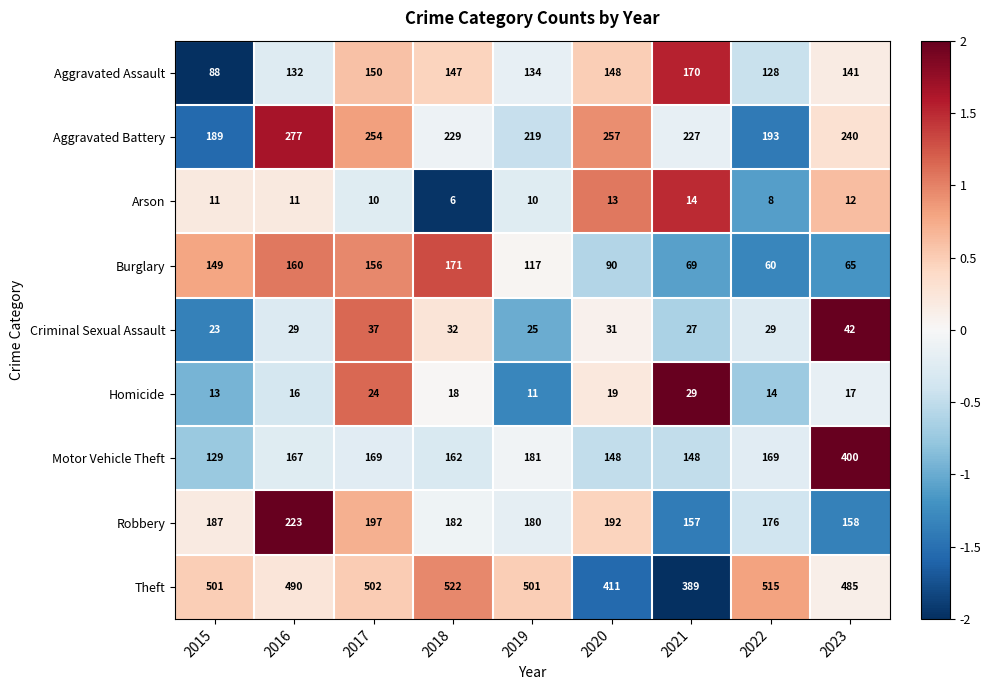

Read the Criminal Sexual Assault value at 2020.

31